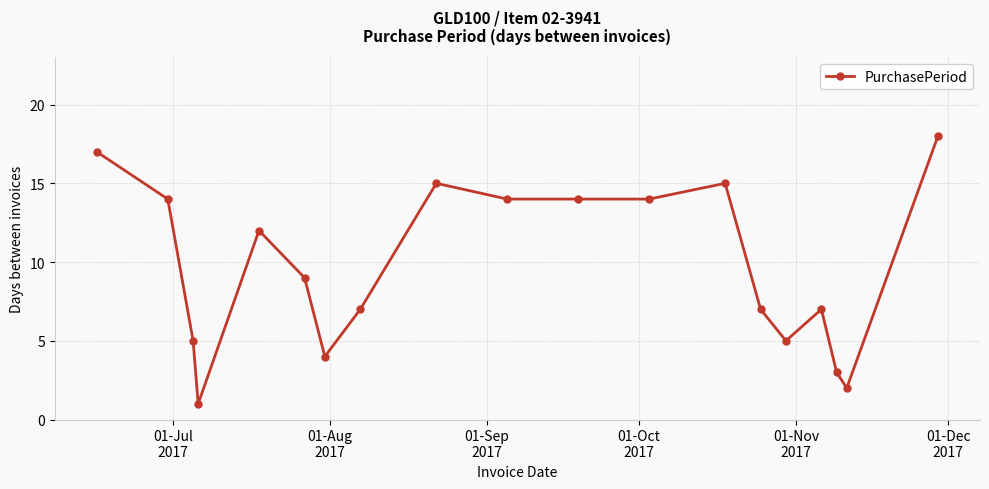

What is the greatest value displayed?

18